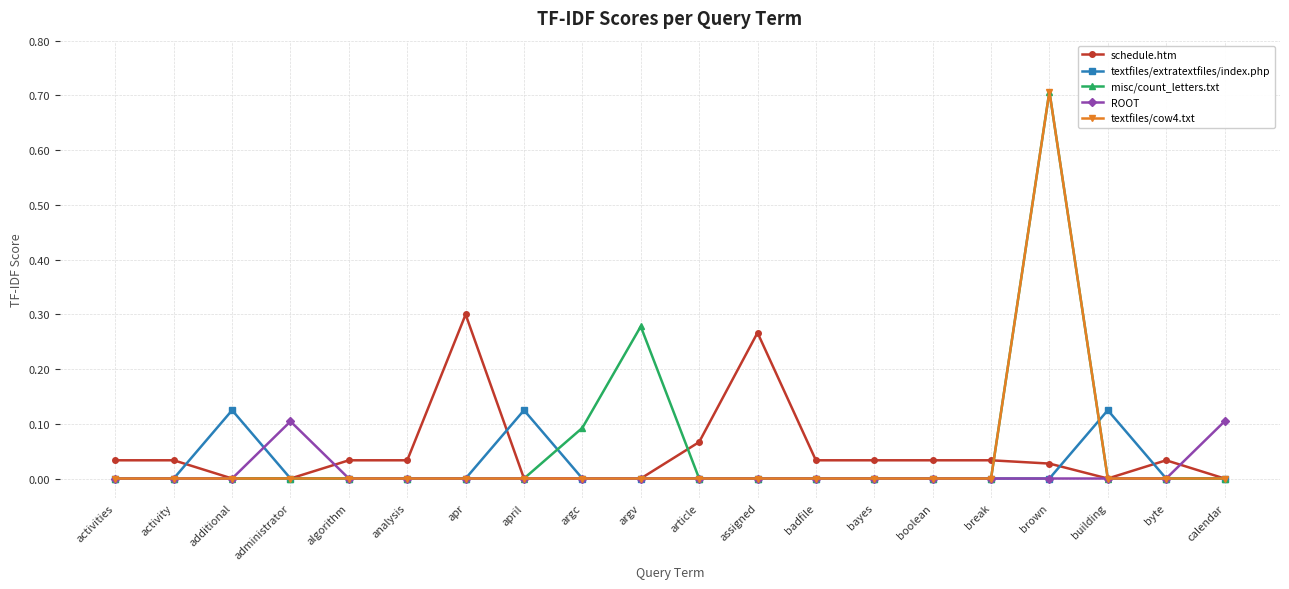

What is the difference between the maximum and minimum values in the misc/count_letters.txt series?

0.7